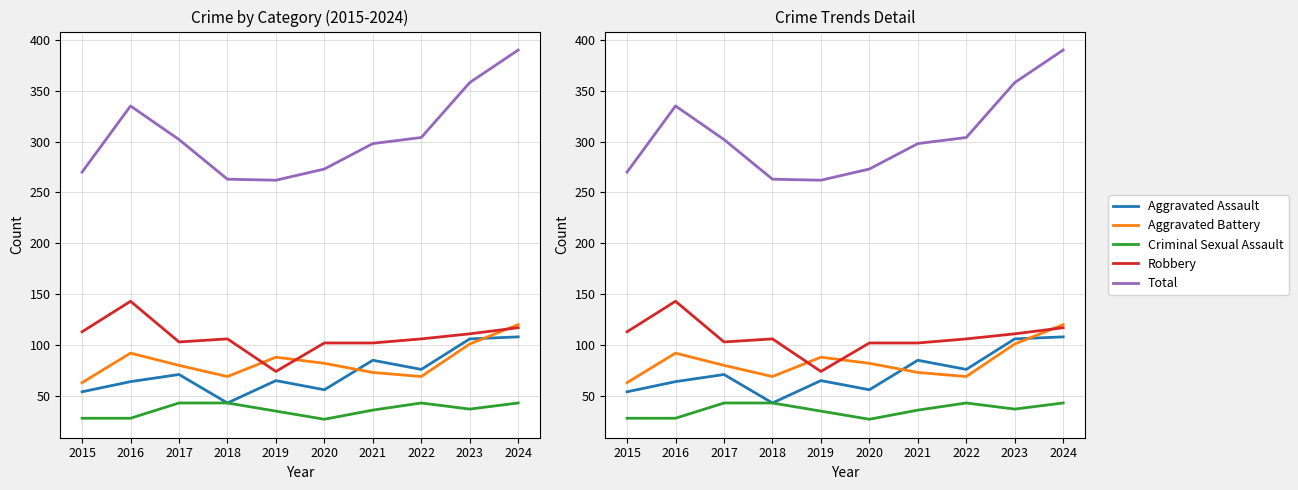

True or false: Criminal Sexual Assault has more than 1 points higher than both neighbors.

False